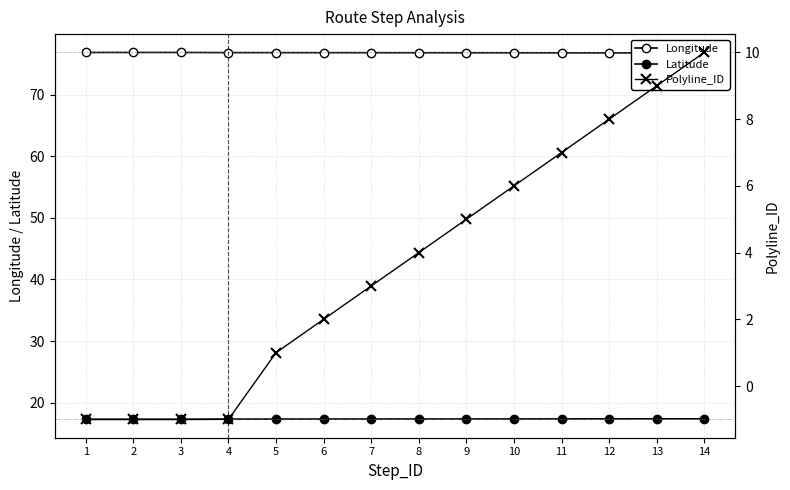

In Longitude, how many points are higher than both neighbors (excluding endpoints)?

1